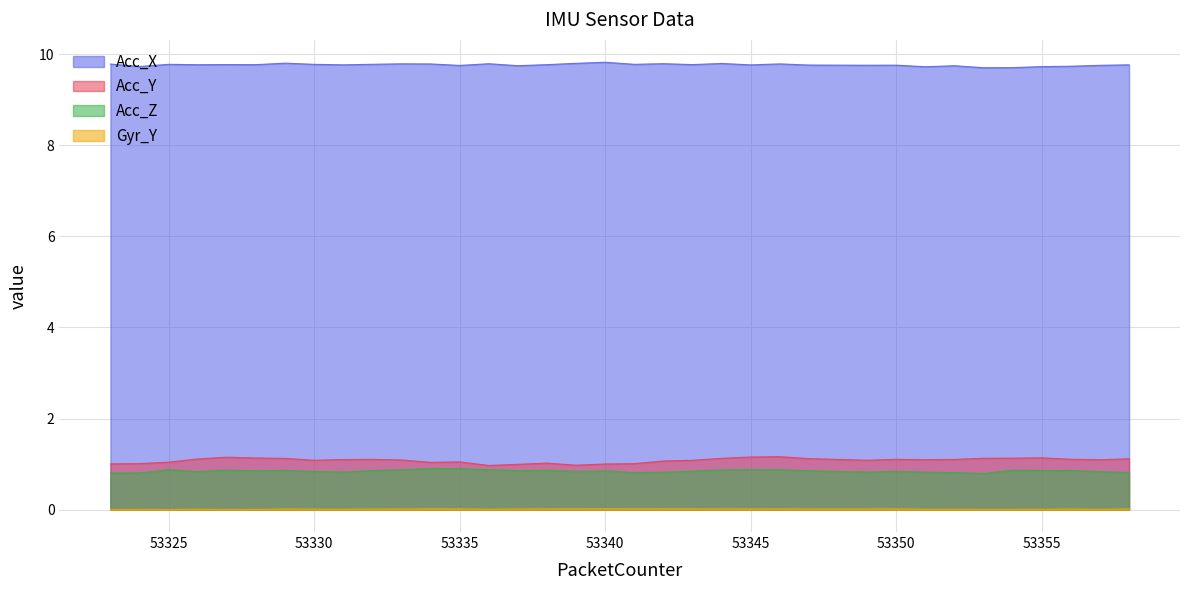

At which category is the sum across all series the highest?

53346